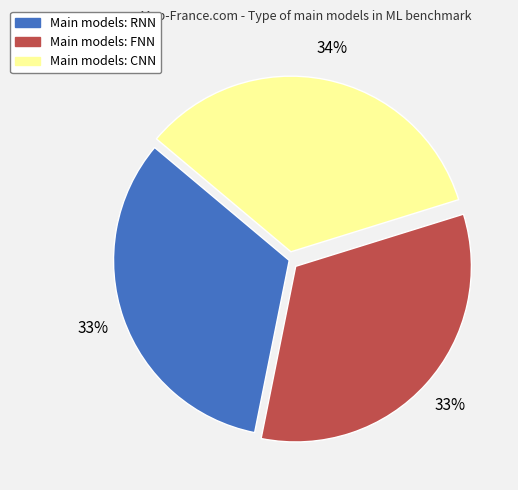

Does any single category account for the majority?

No